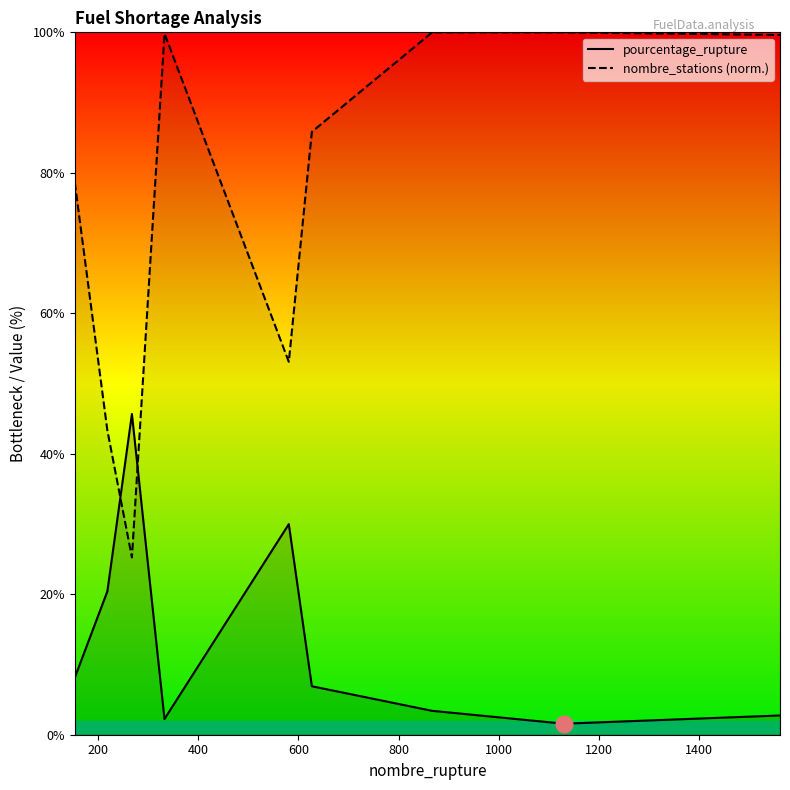

True or false: nombre_stations has a value of 49.9 at 1561.

False